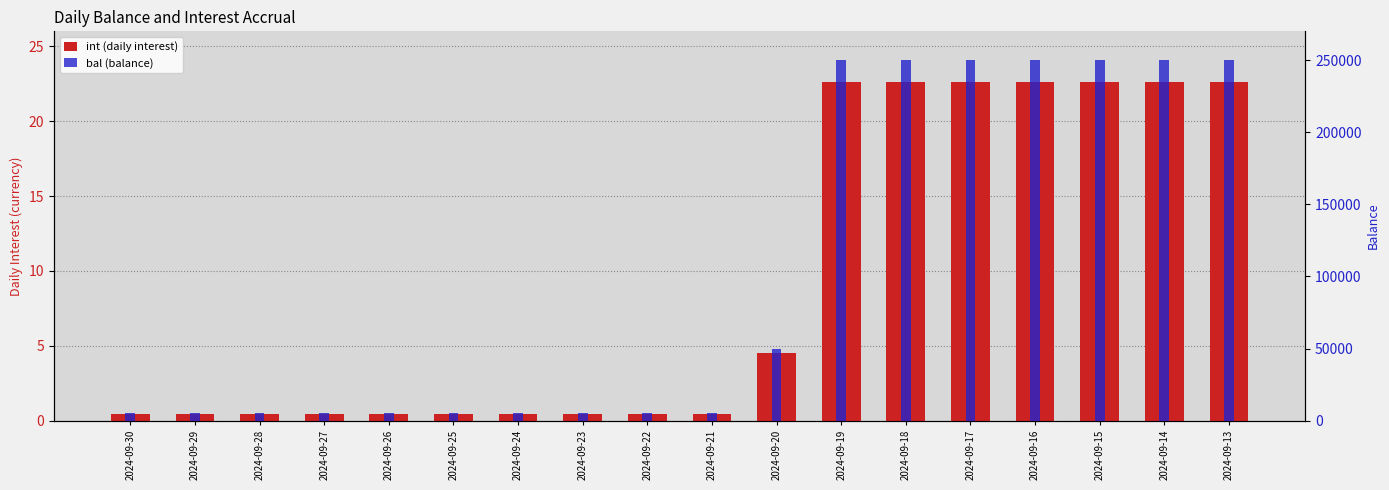

Rank the series by their maximum value, from lowest to highest.

int (daily interest), bal (balance)